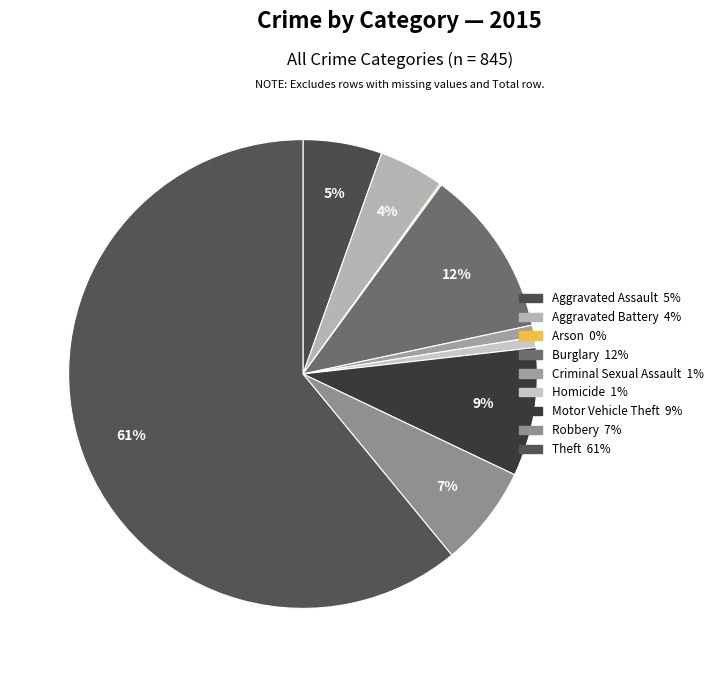

Is there a majority slice in this chart?

Yes